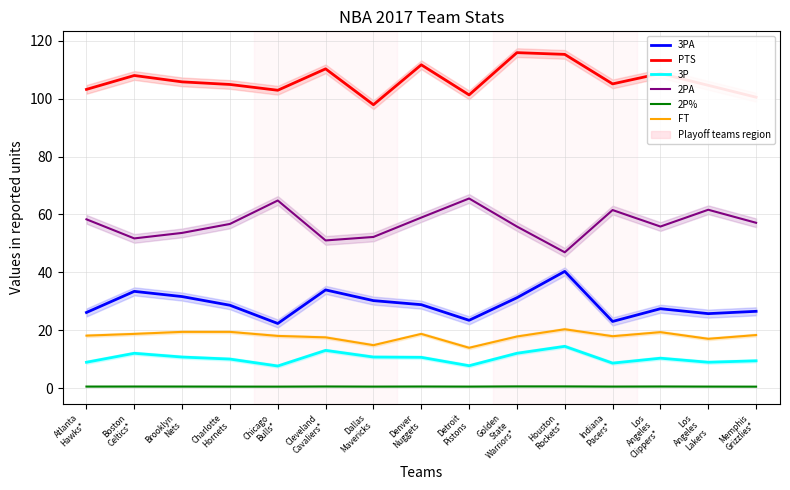

List the labels in order of 2PA value, smallest first.

Houston
Rockets*, Cleveland
Cavaliers*, Boston
Celtics*, Dallas
Mavericks, Brooklyn
Nets, Golden
State
Warriors*, Los
Angeles
Clippers*, Charlotte
Hornets, Memphis
Grizzlies*, Atlanta
Hawks*, Denver
Nuggets, Indiana
Pacers*, Los
Angeles
Lakers, Chicago
Bulls*, Detroit
Pistons